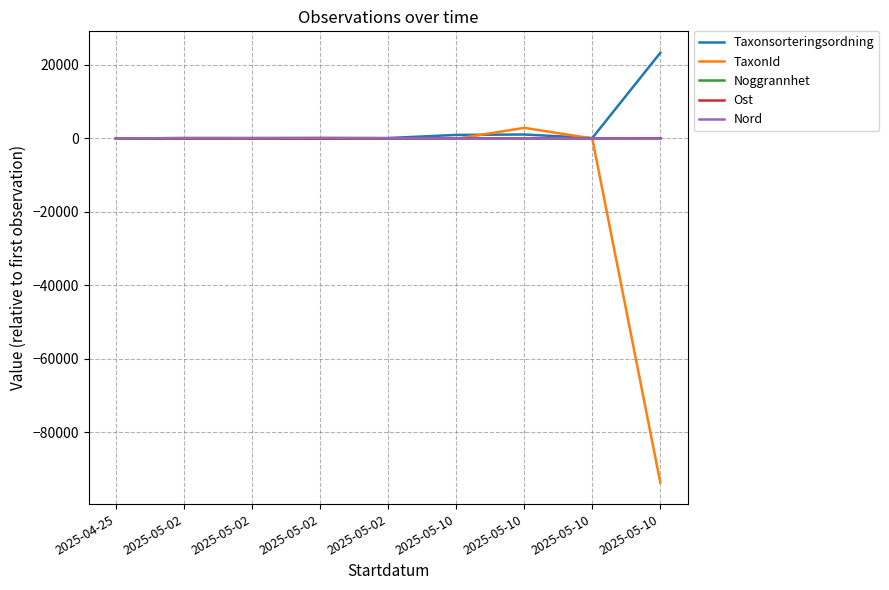

At 2025-05-10, list the series in order from smallest to largest.

TaxonId, Nord, Noggrannhet, Ost, Taxonsorteringsordning